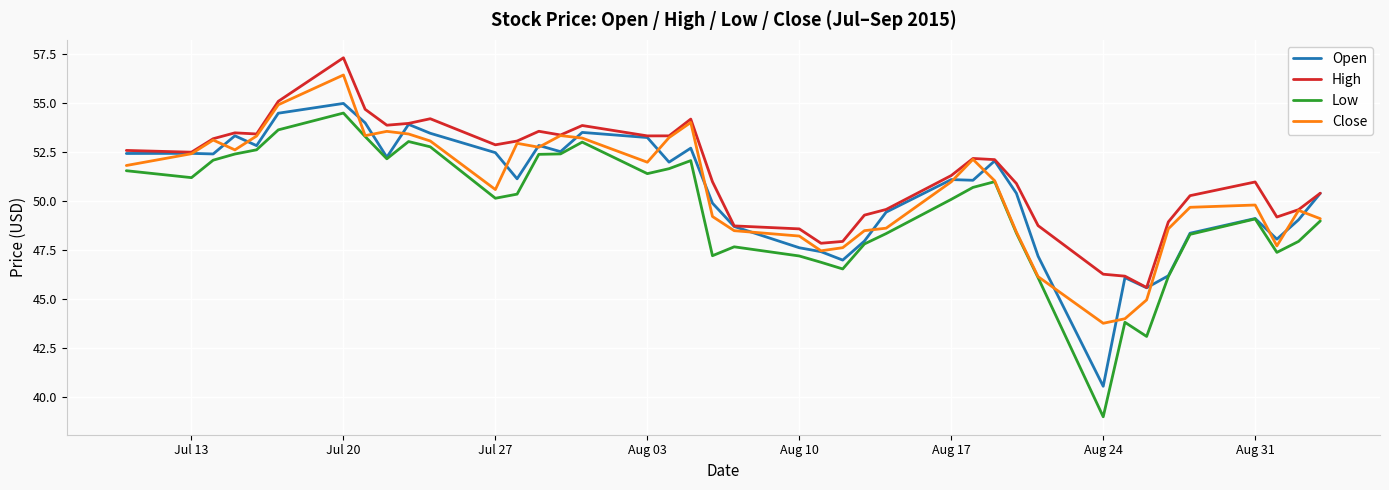

Which series has the largest total across all categories?

High